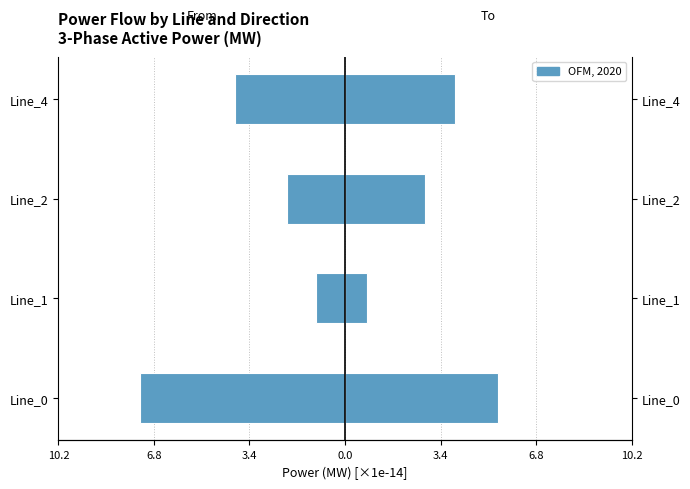

Which series has the largest range (max minus min)?

From (phases sum)